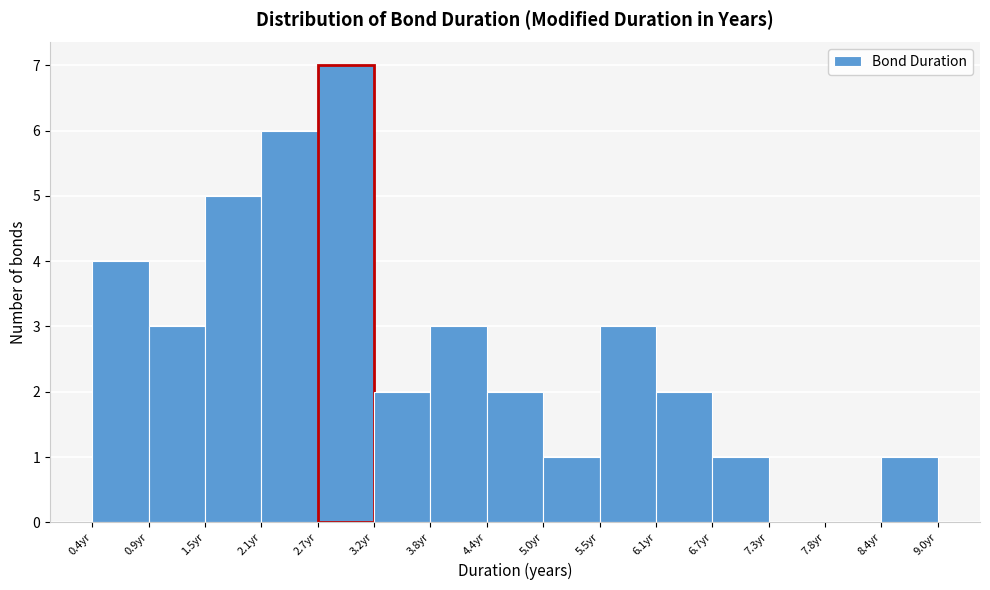

Reading left to right, list every bar in this chart as the range it spans on the x-axis followed by its height. Neither the bar edges nor the heights are printed on the chart, so give them approximately, as read against the axes.

0.4 to 0.9: 4
0.9 to 1.5: 3
1.5 to 2.1: 5
2.1 to 2.7: 6
2.7 to 3.2: 7
3.2 to 3.8: 2
3.8 to 4.4: 3
4.4 to 5.0: 2
5.0 to 5.5: 1
5.5 to 6.1: 3
6.1 to 6.7: 2
6.7 to 7.3: 1
7.3 to 7.8: 0
7.8 to 8.4: 0
8.4 to 9.0: 1